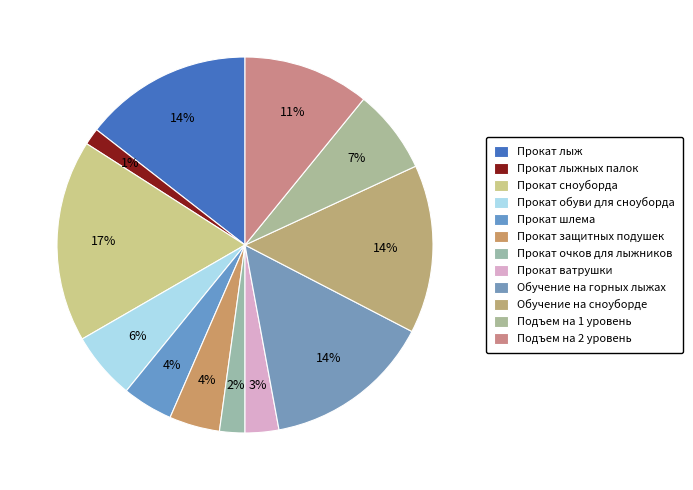

What portion of the pie excludes Прокат обуви для сноуборда?

94.2%